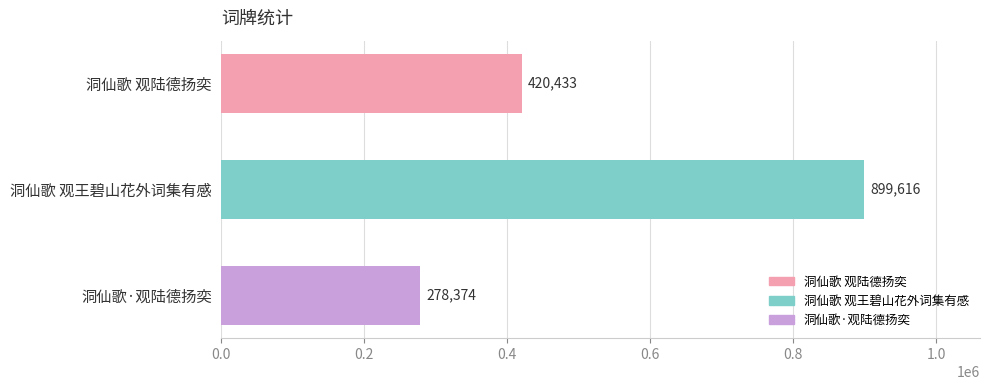

Reading top to bottom, what are all the values shown in this chart?

洞仙歌 观陆德扬奕=420433	洞仙歌 观王碧山花外词集有感=899616	洞仙歌·观陆德扬奕=278374